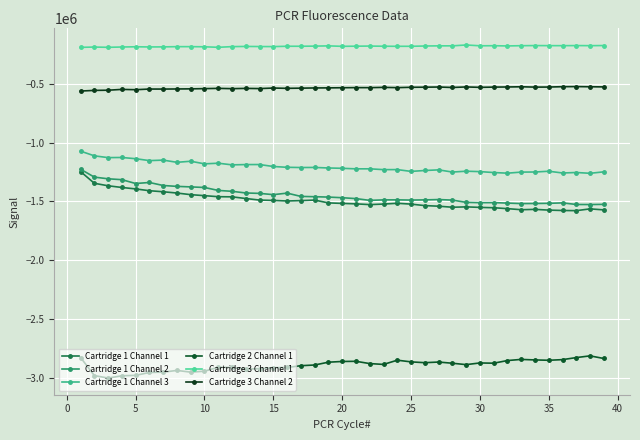

How many data points in Cartridge 1 Channel 2 are above -1468009?

19